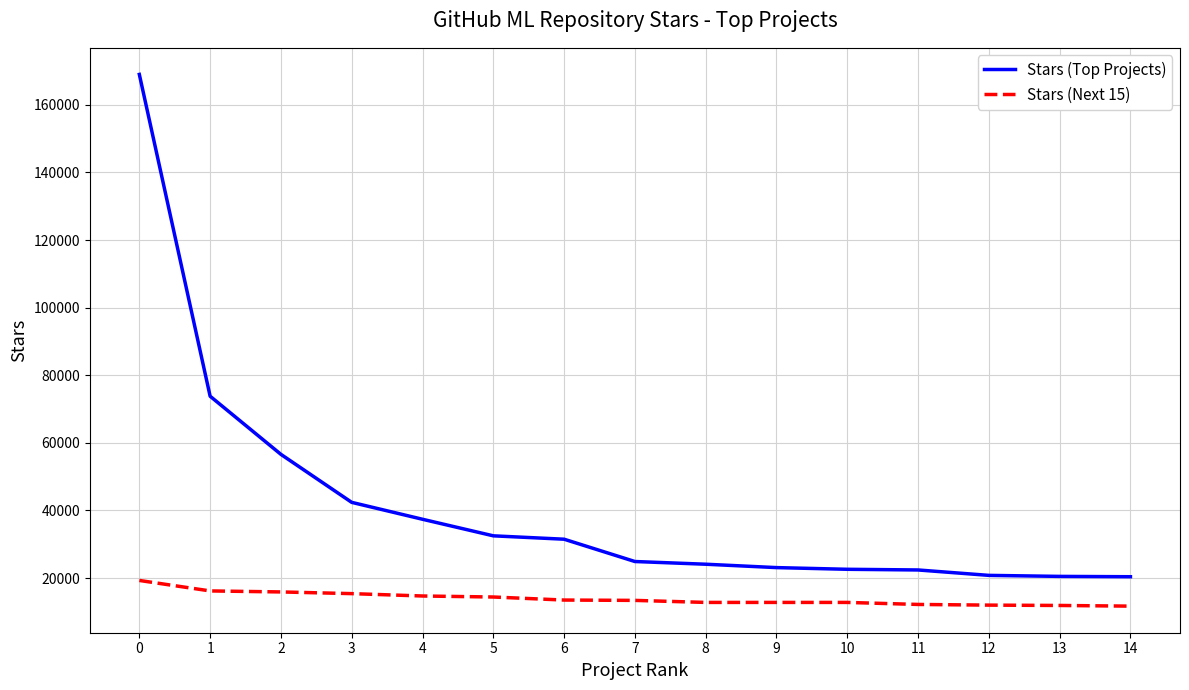

What is the average value of the Stars (Next 15) series?

13933